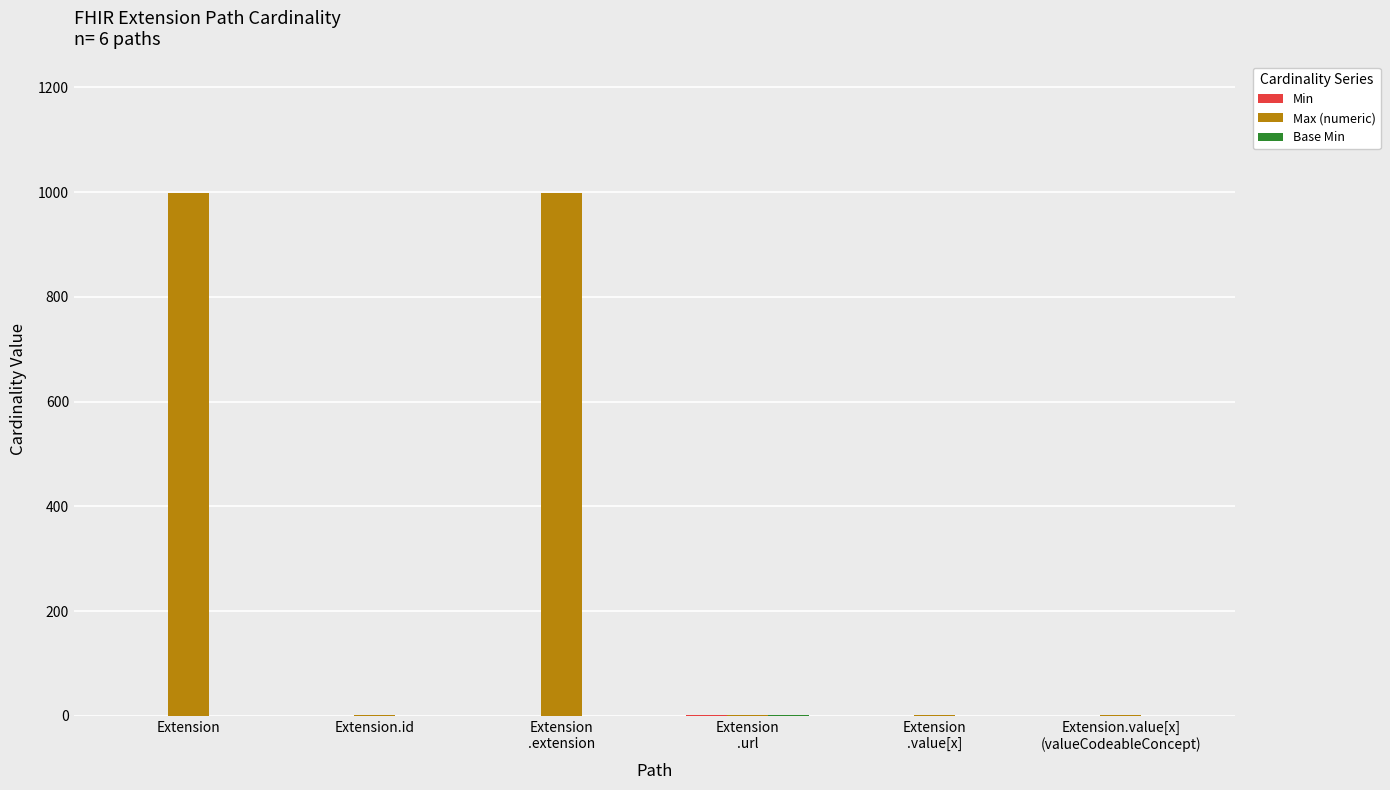

What is the maximum value shown in the chart?

999